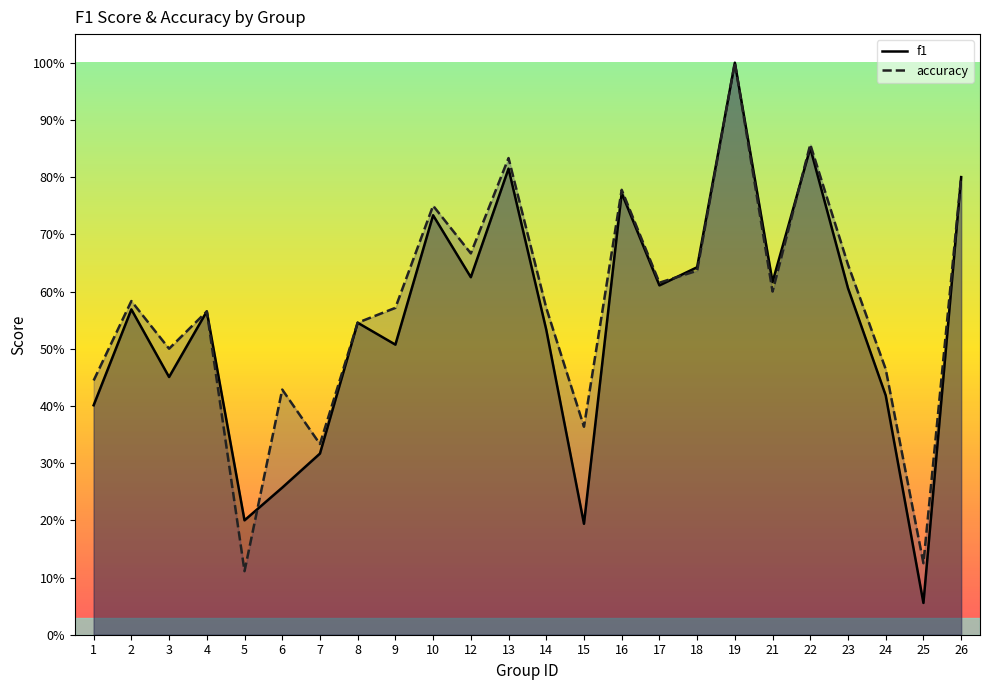

Reading left to right, list all the values displayed in this chart.

f1: 0.4	0.6	0.5	0.6	0.2	0.3	0.3	0.5	0.5	0.7	0.6	0.8	0.5	0.2	0.8	0.6	0.6	1.0	0.6	0.9	0.6	0.4	0.1	0.8
accuracy: 0.4	0.6	0.5	0.6	0.1	0.4	0.3	0.5	0.6	0.8	0.7	0.8	0.6	0.4	0.8	0.6	0.6	1.0	0.6	0.9	0.6	0.5	0.1	0.8